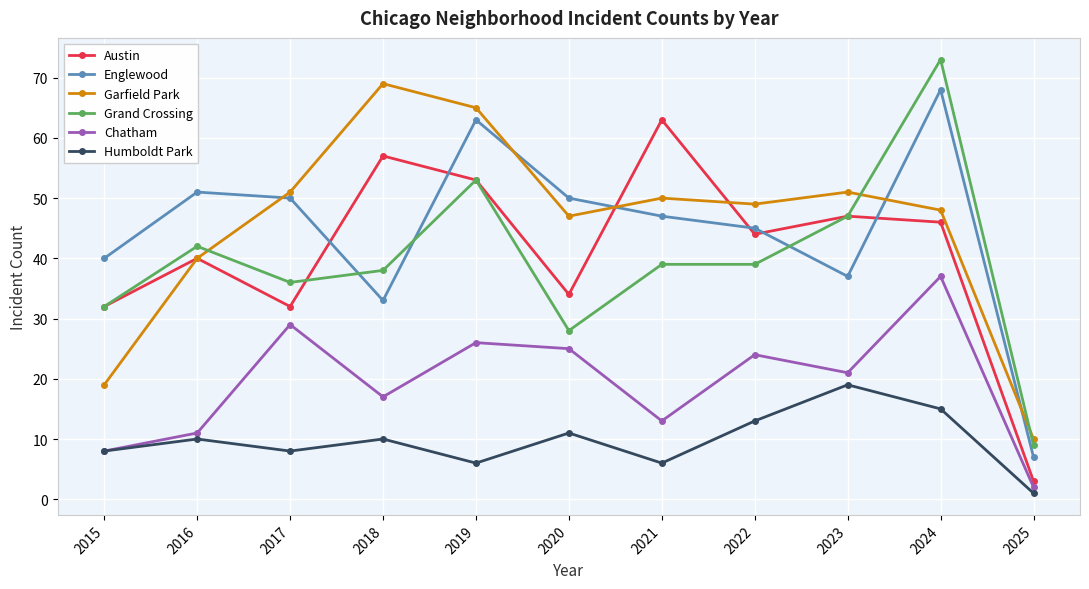

What is the greatest value displayed?

73